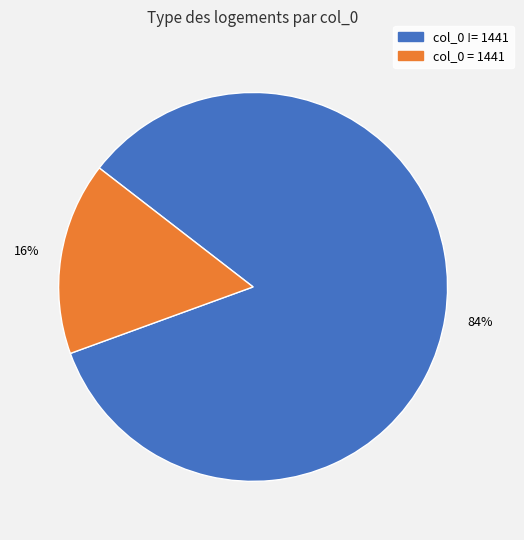

To the nearest percent, what is the difference between the largest and smallest slice percentages?

68%